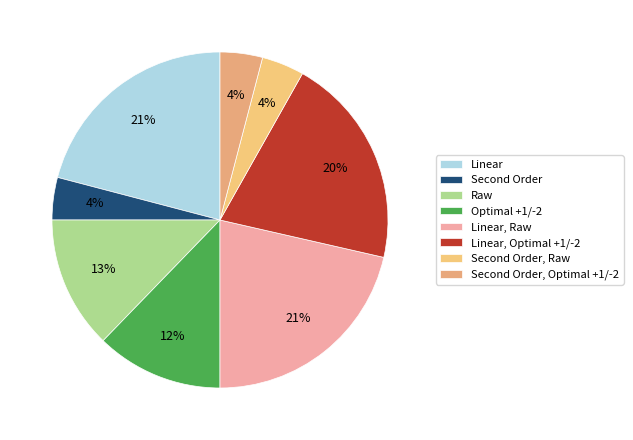

Is it true that Raw is 1% of the pie?

False